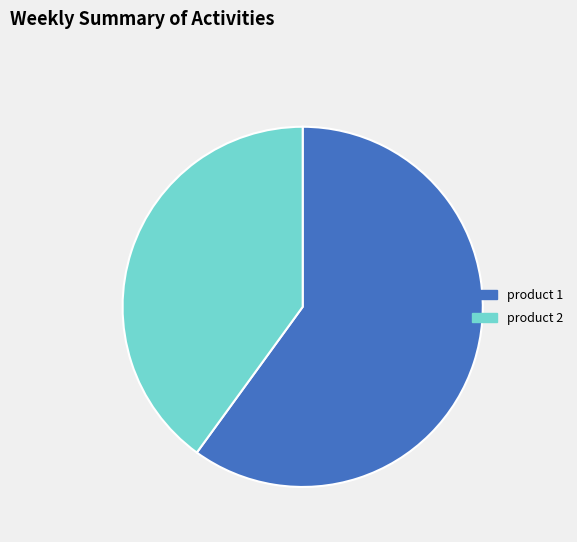

The product 1 slice represents 60% of the pie. True or false?

True